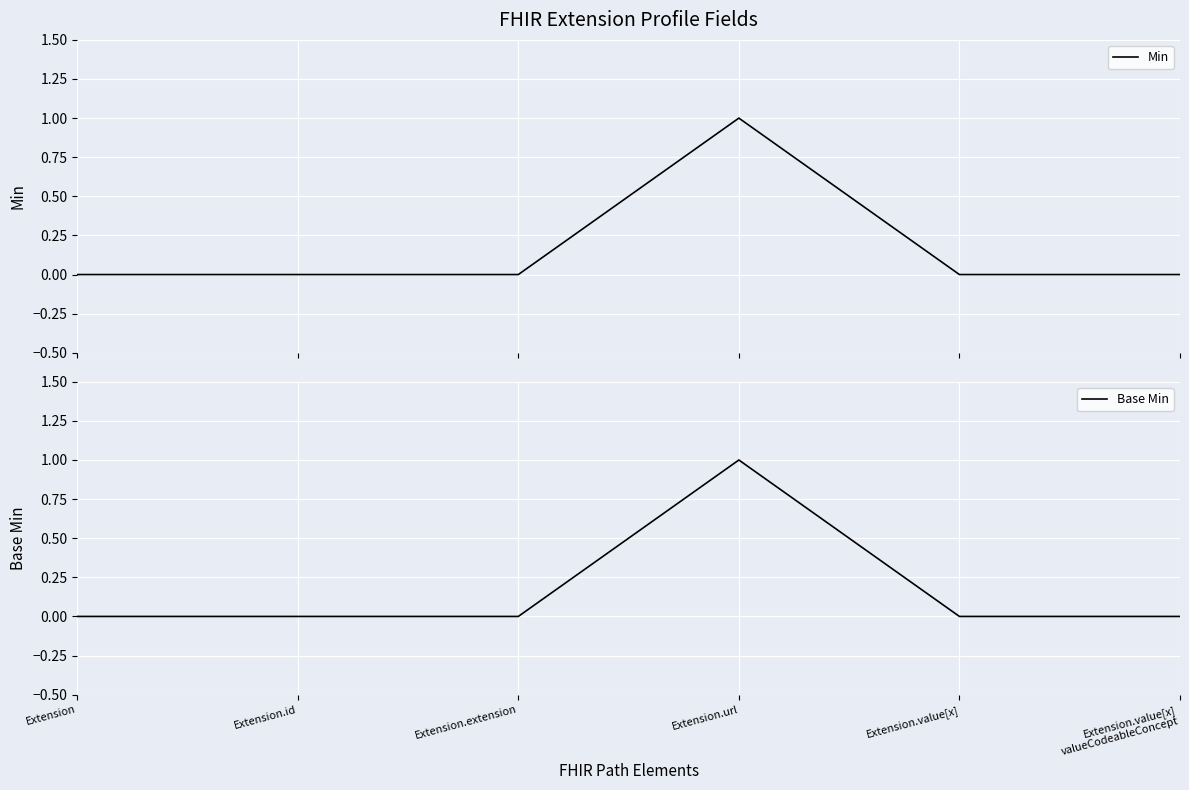

Where is the first local maximum for Min?

Extension.url